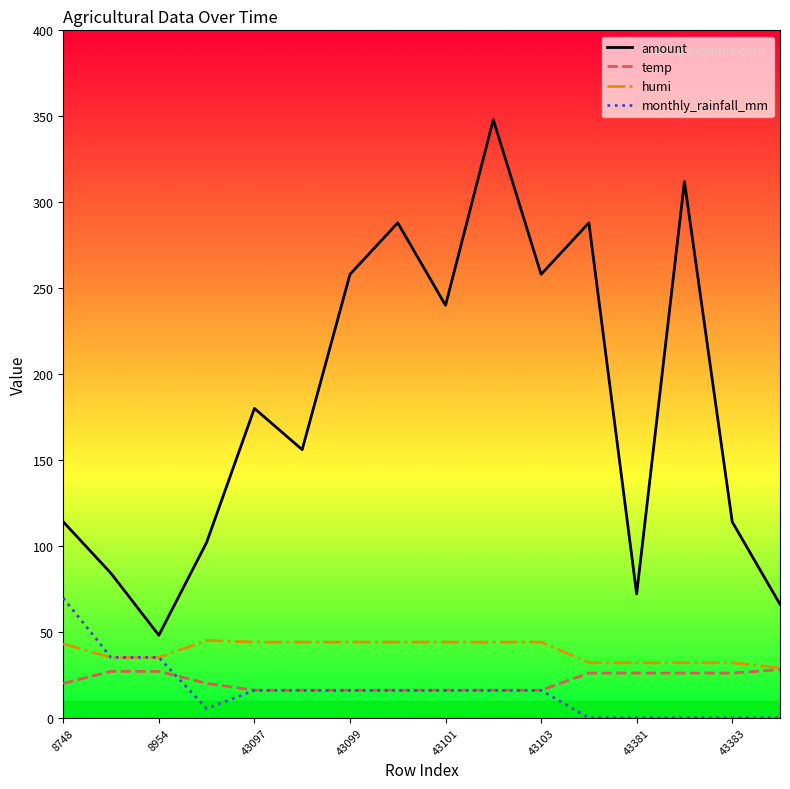

Does the chart have visible grid lines?

No